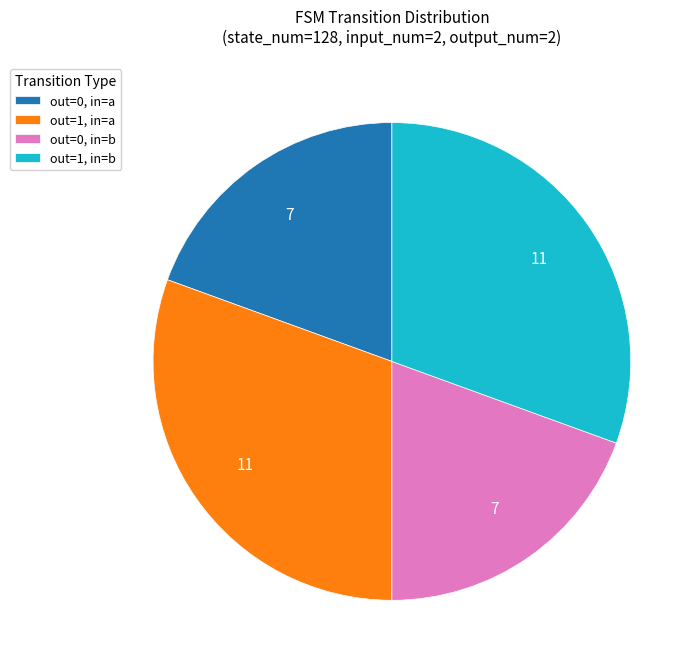

Is there a majority slice in this chart?

No